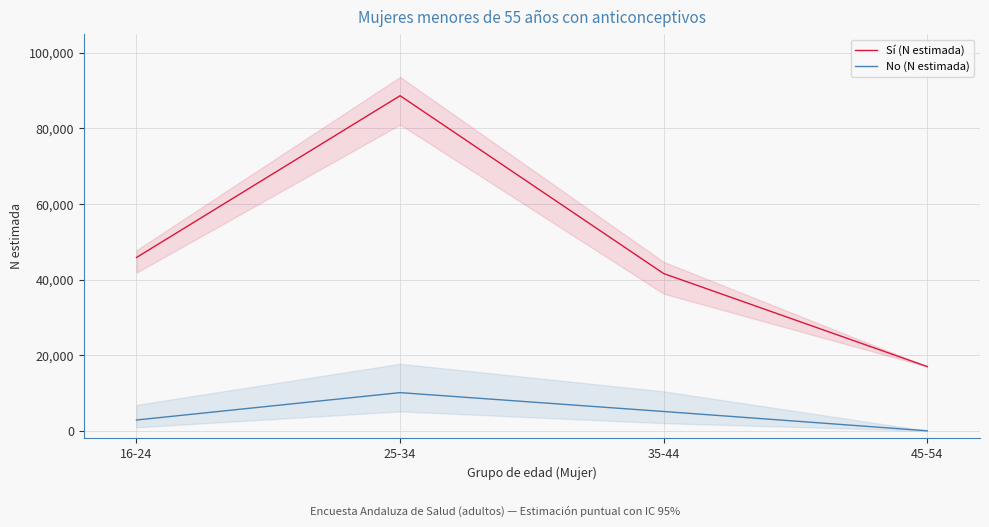

At 35-44, list the series in order from largest to smallest.

Sí (N estimada), No (N estimada)